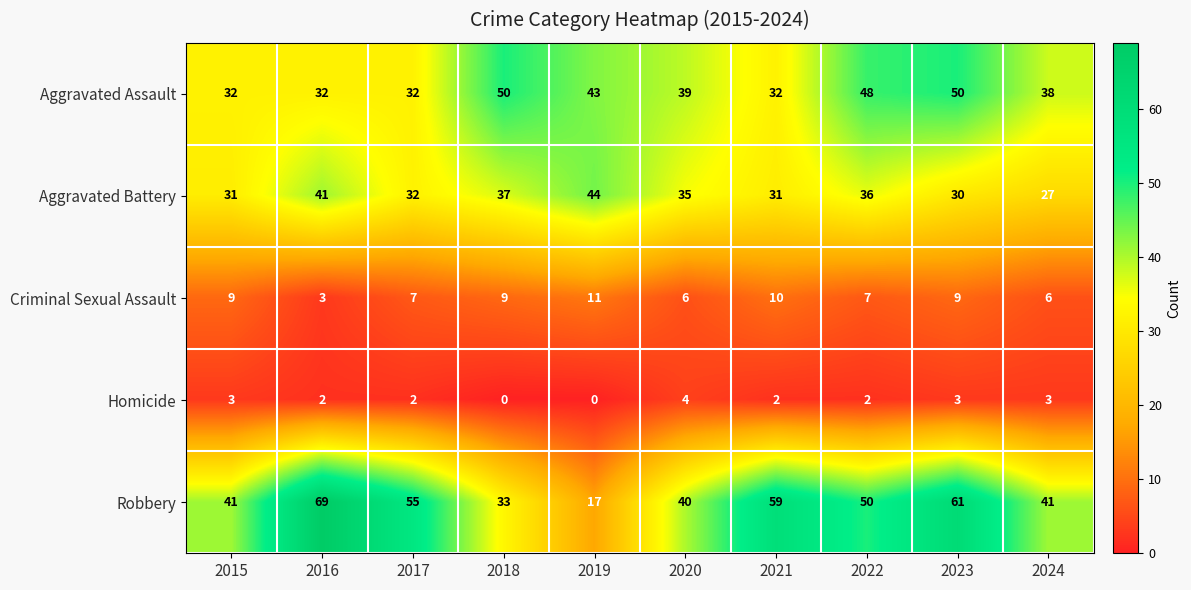

Is the value of Homicide at 2021 greater than the value of Robbery at 2021?

No